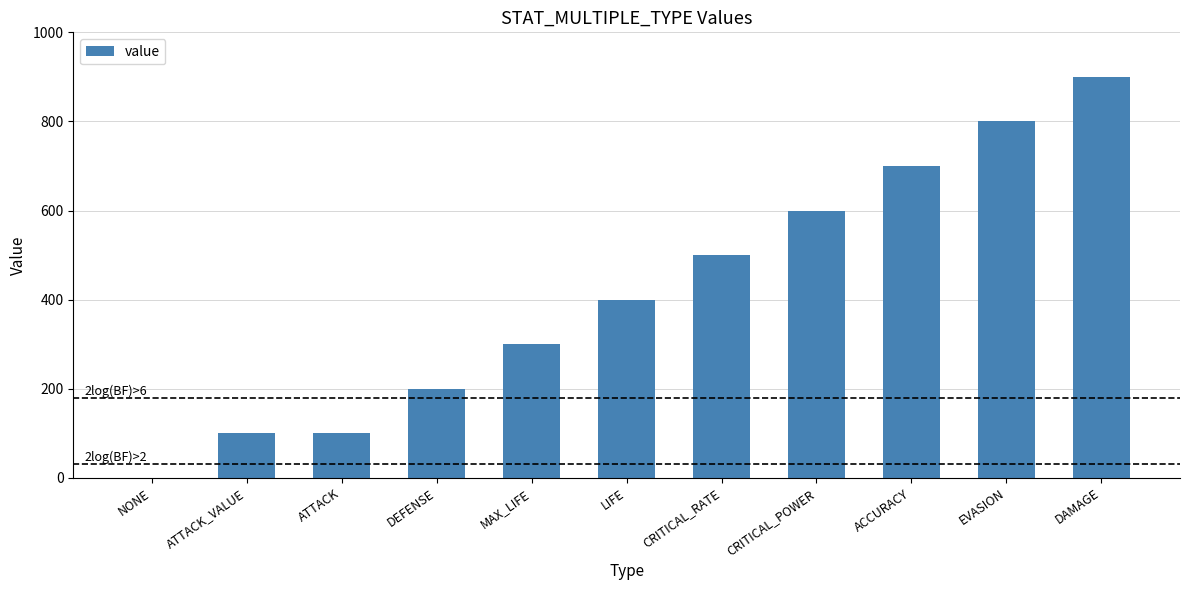

What is the change in value from CRITICAL_RATE to DAMAGE?

+400